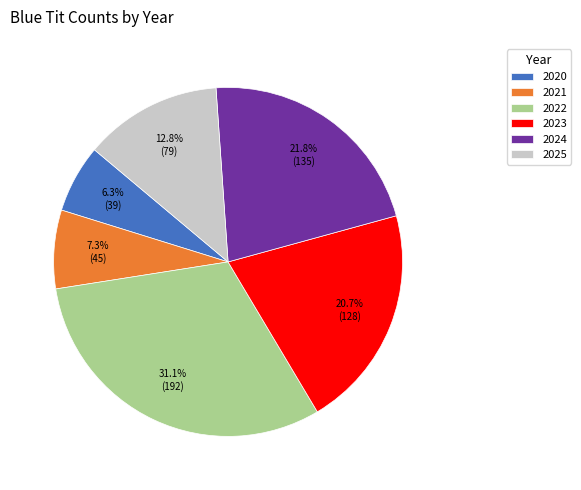

How many segments does this pie chart have?

6